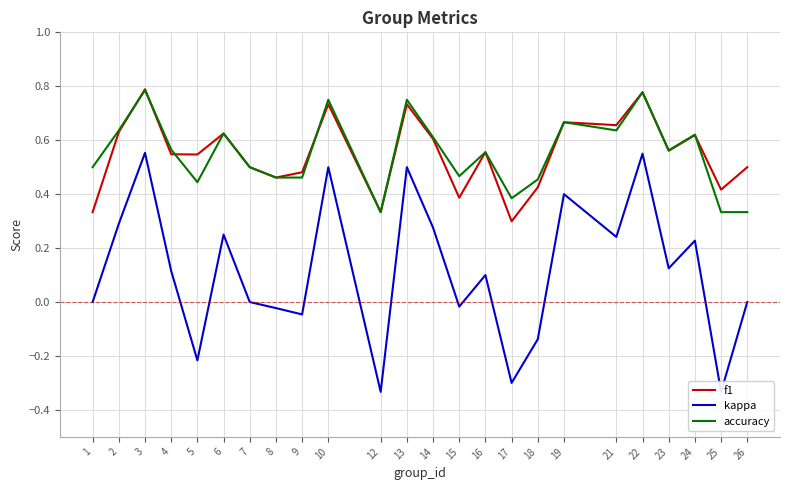

Which series has the largest total across all categories?

accuracy